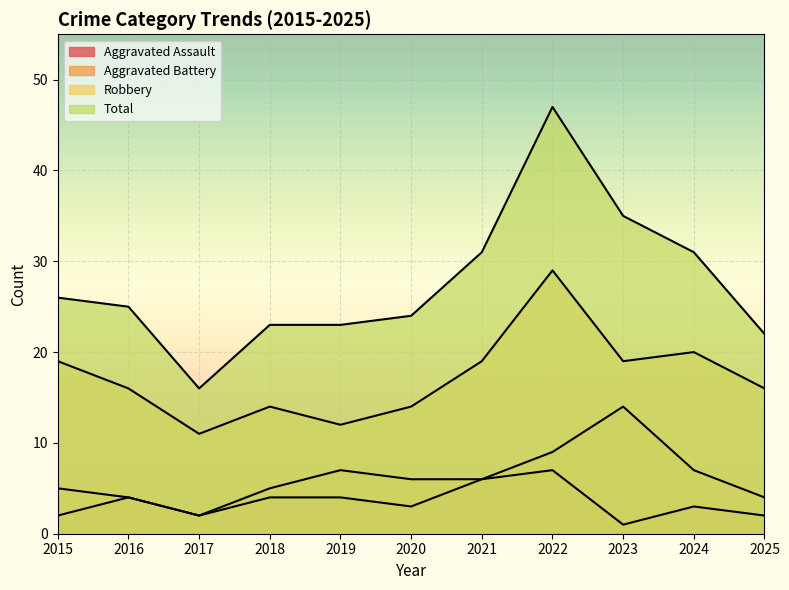

True or false: Total and Aggravated Assault intersect in this chart.

False